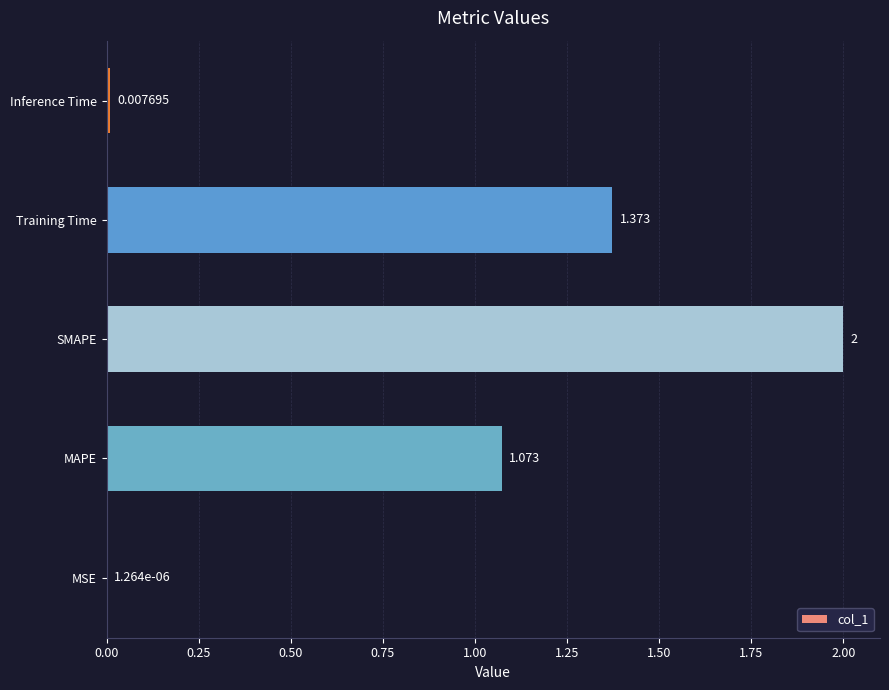

Which category has the highest value across all series?

SMAPE